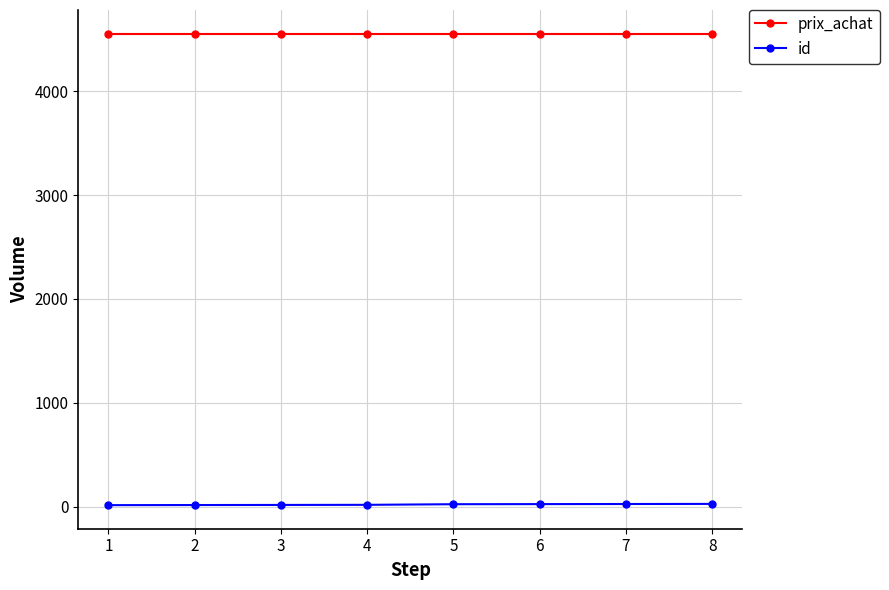

What is the greatest value displayed?

4555